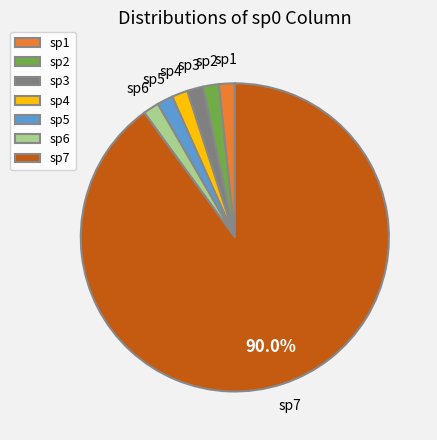

Do sp6 and sp7 together represent more than half of the pie?

Yes